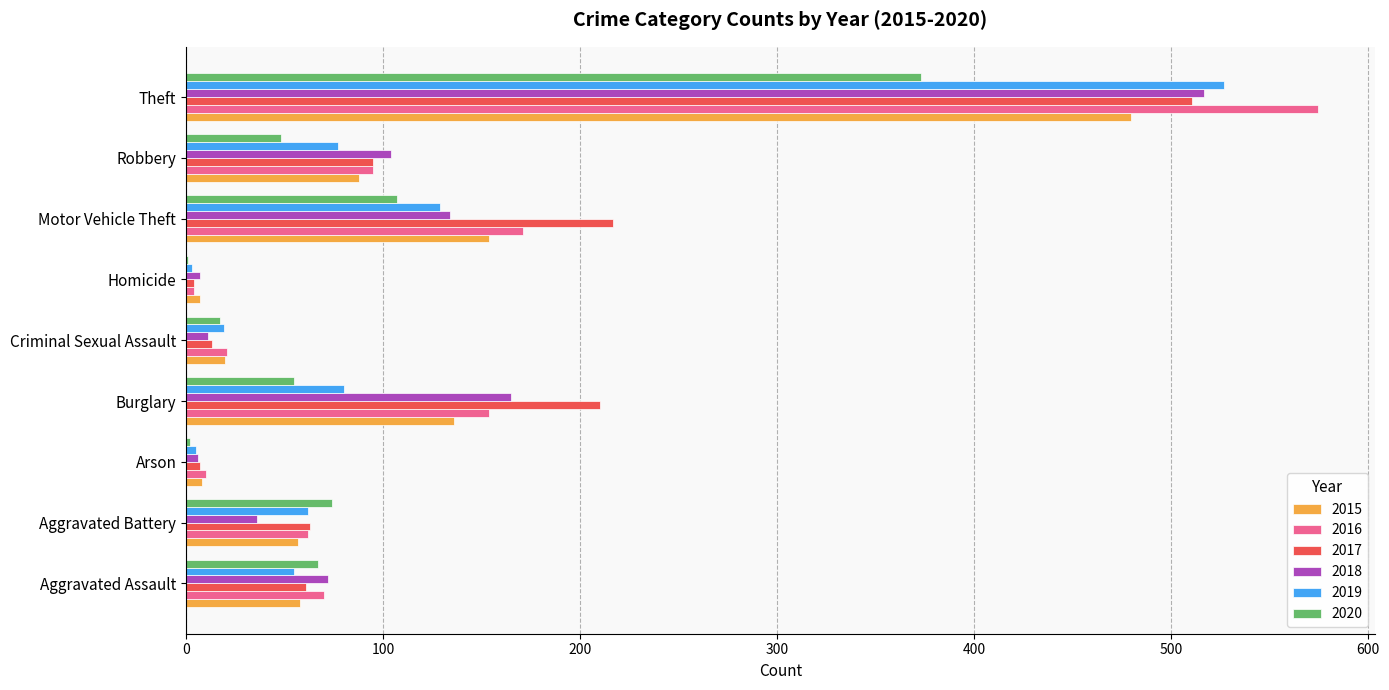

How many distinct data groups are displayed?

6